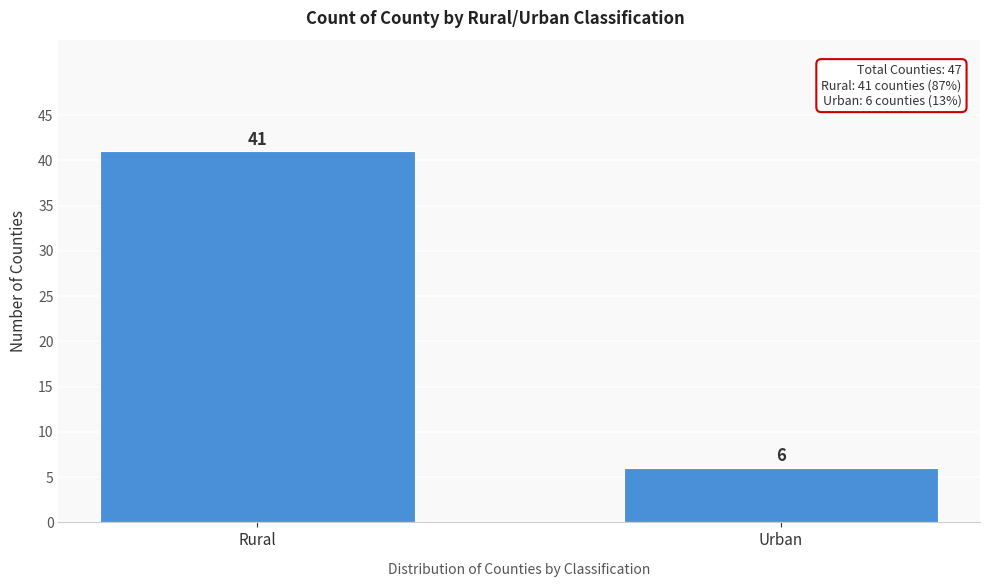

Reading right to left, extract all data points from this chart.

6	41